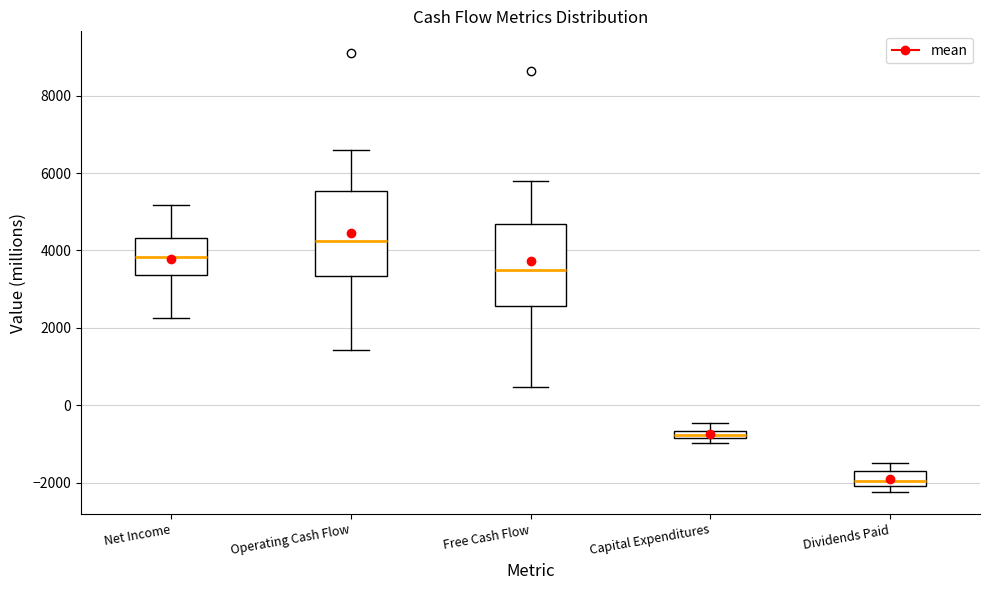

Where is the lower edge of the box for Free Cash Flow on the y-axis? The values are not printed on the chart, so give them approximately, as read against the axis.

2600